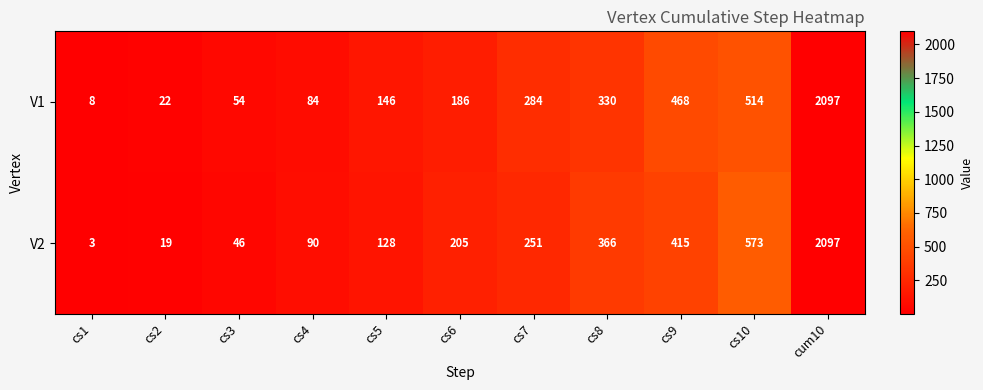

What is the total value across all series at cs4?

174